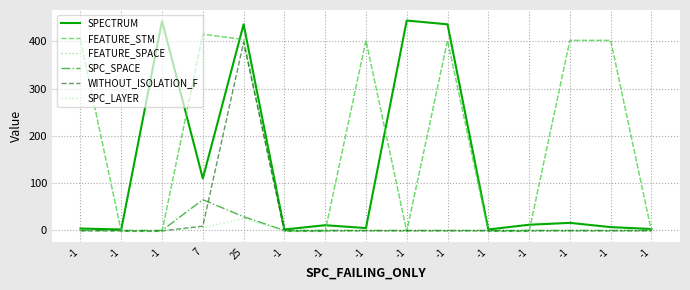

At which label is SPECTRUM closest to 223?

7